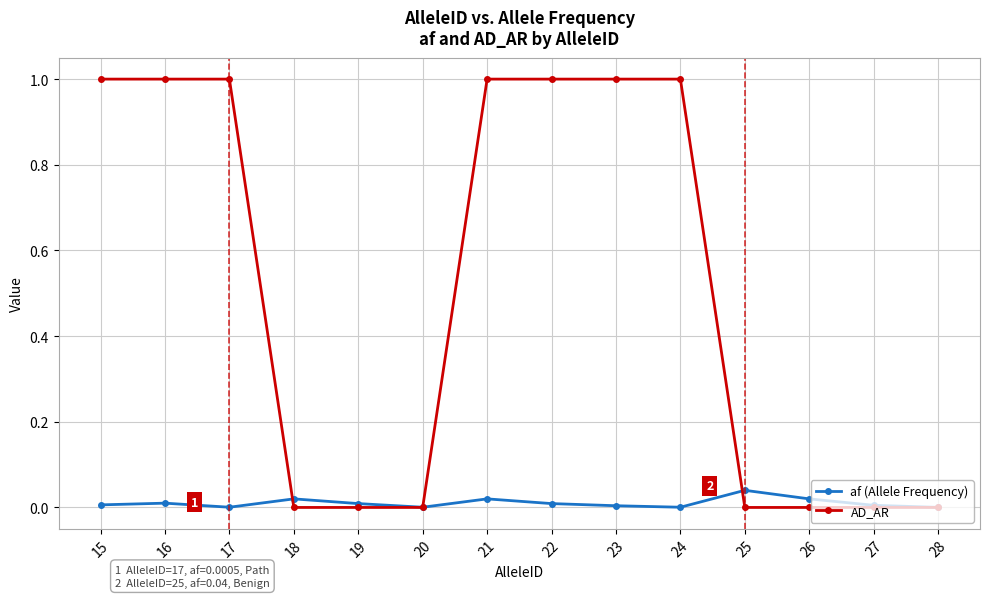

Does the chart display data point markers on the line(s)?

Yes